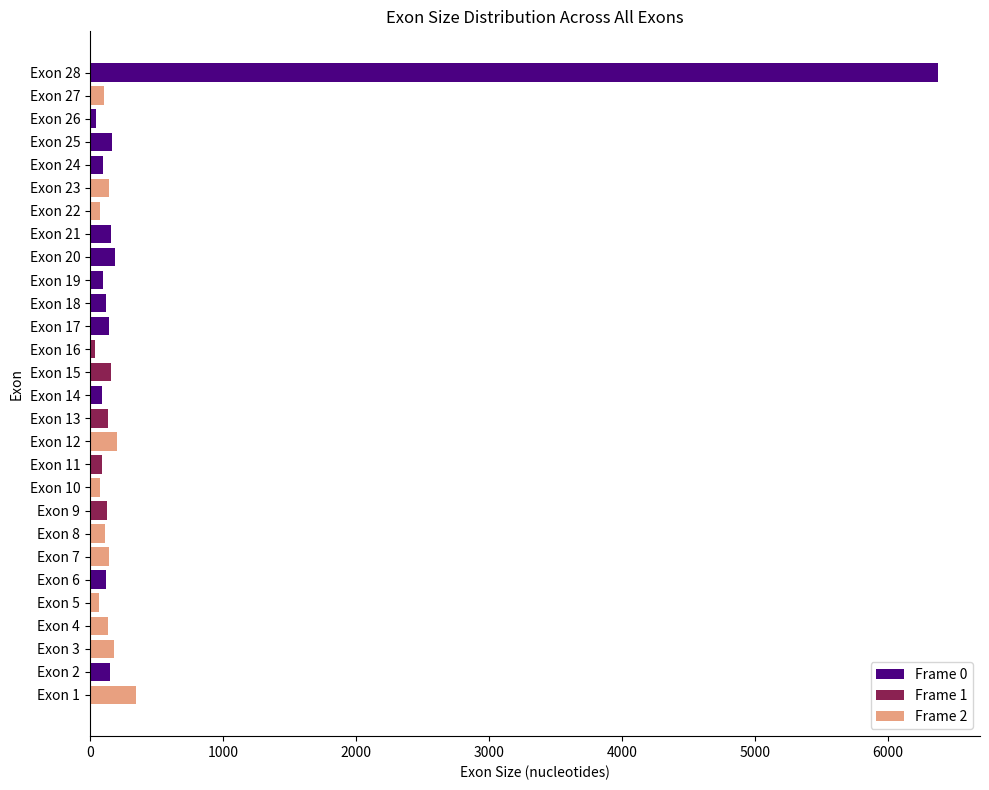

The value at Exon 28 is 6373. True or false?

True